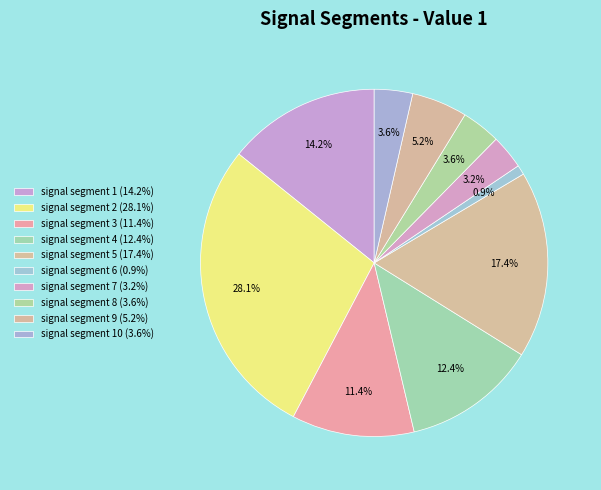

Which slice is the largest?

signal segment 2